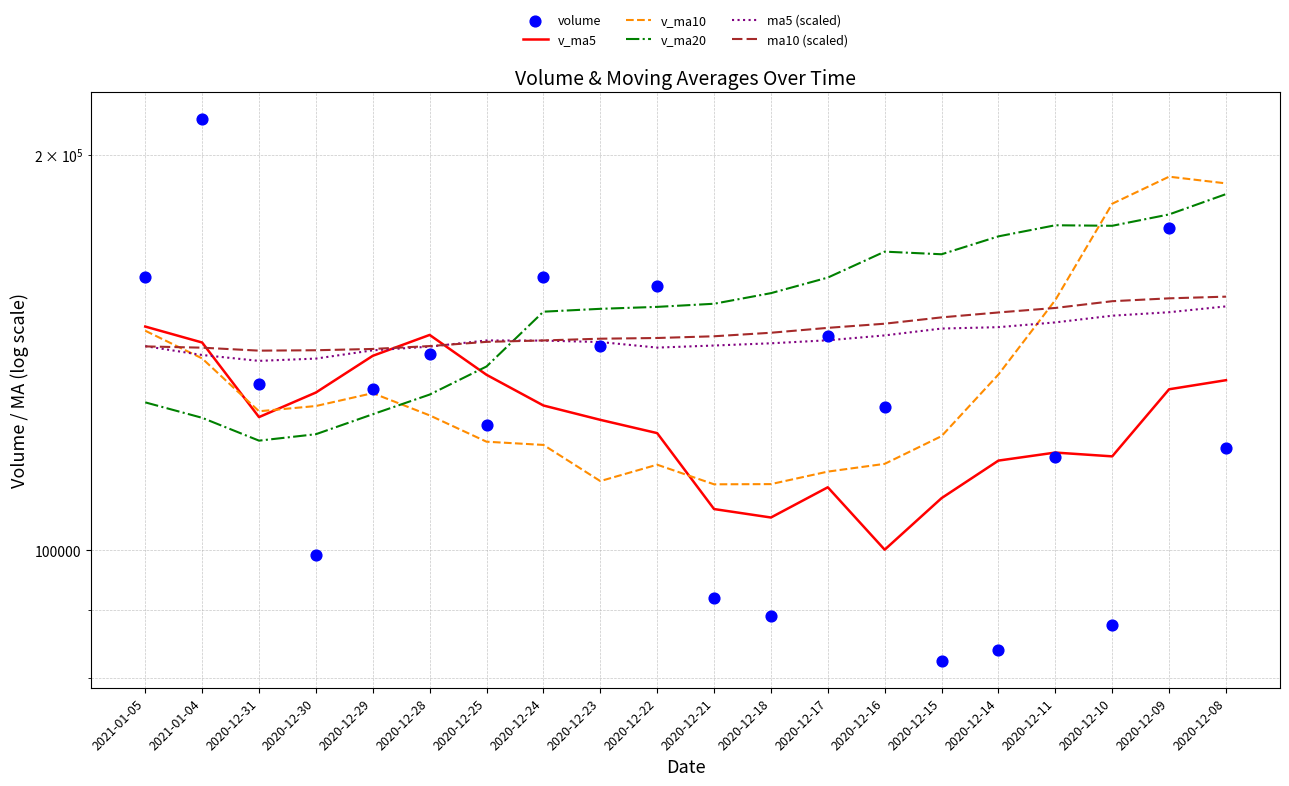

At how many categories does at least one series exceed 186660?

3